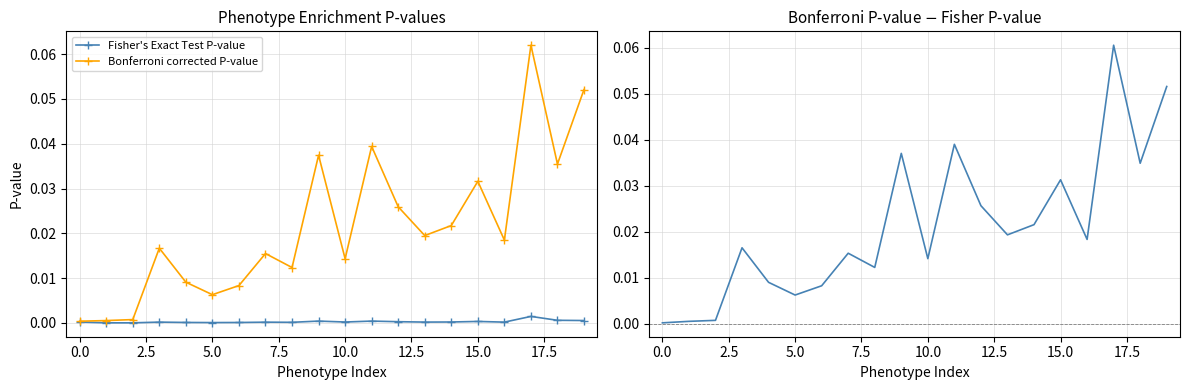

Is it true that Bonferroni corrected P-value equals 0.0 at 0.0?

True